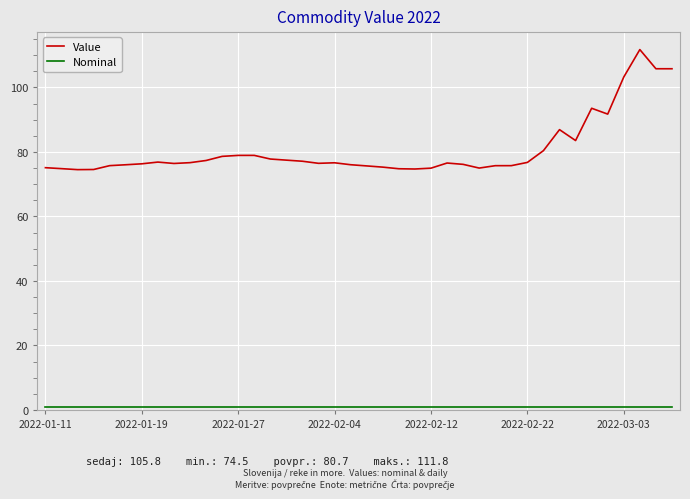

Which series has the largest total across all categories?

Value